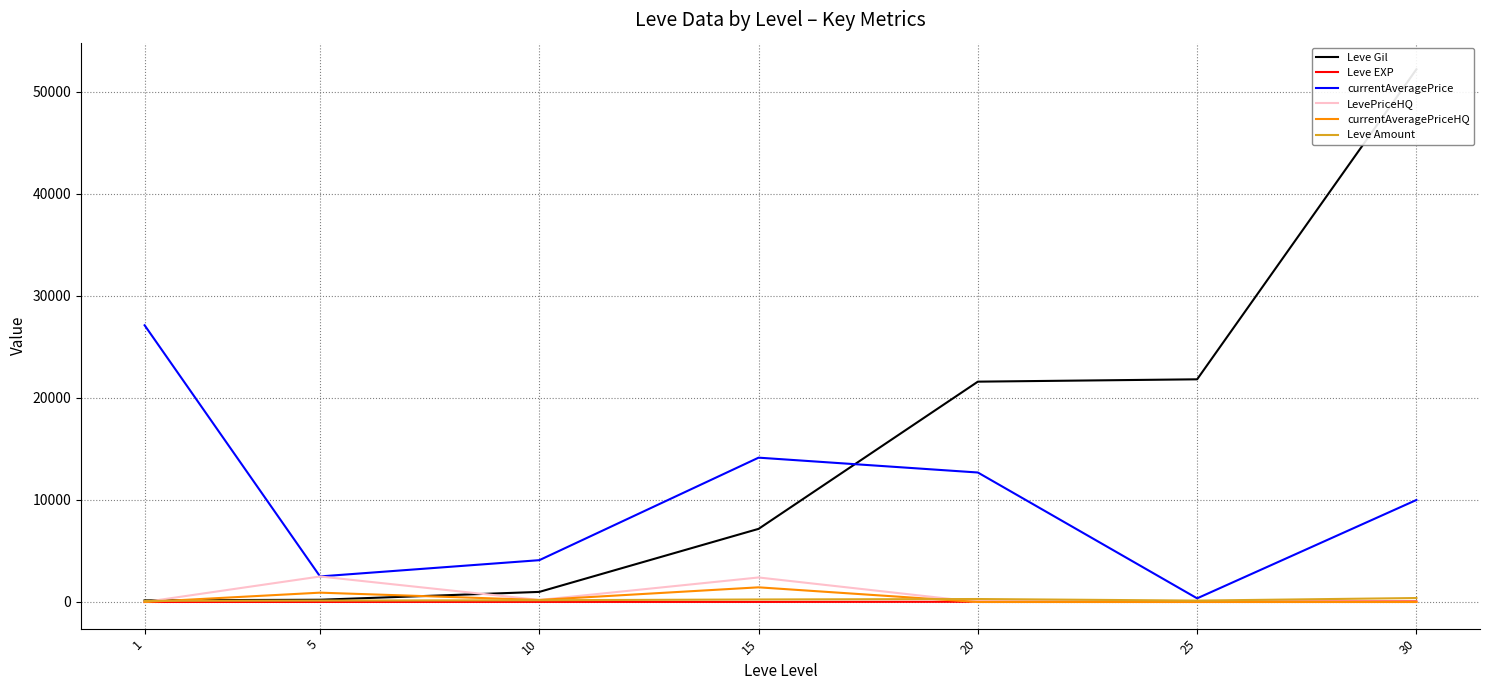

What is the approximate value of Leve Gil at 10, to the nearest 50?

1000